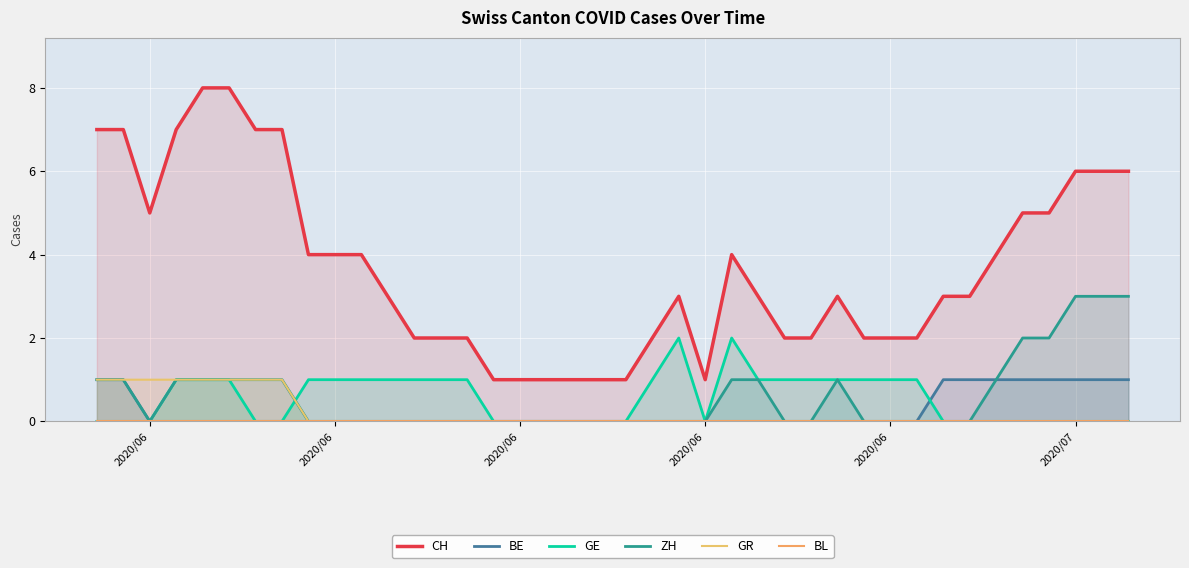

How many values in the ZH series exceed 0?

16